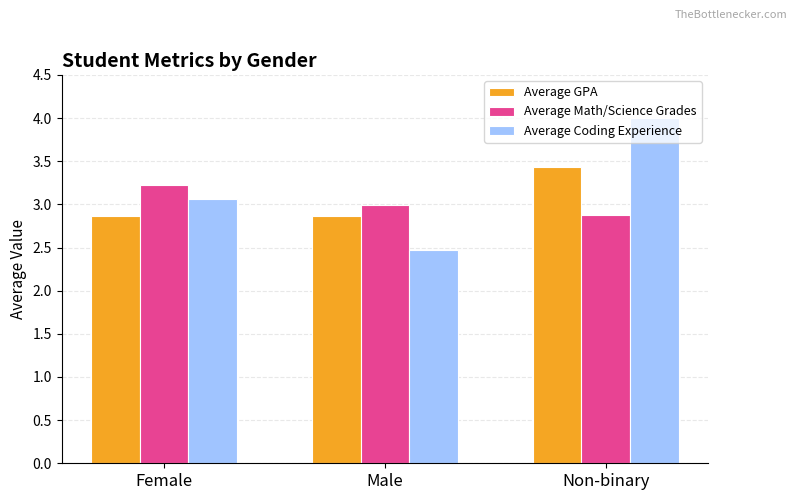

At which label does Average Coding Experience first exceed 3?

Female